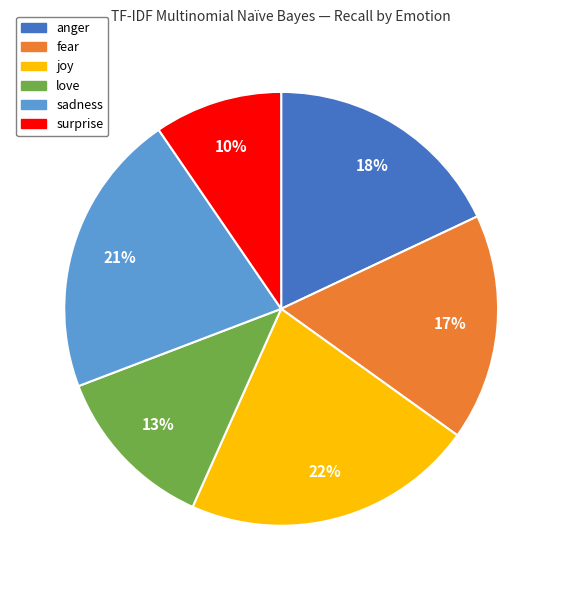

What percentage is the sadness slice, to the nearest percent?

21%